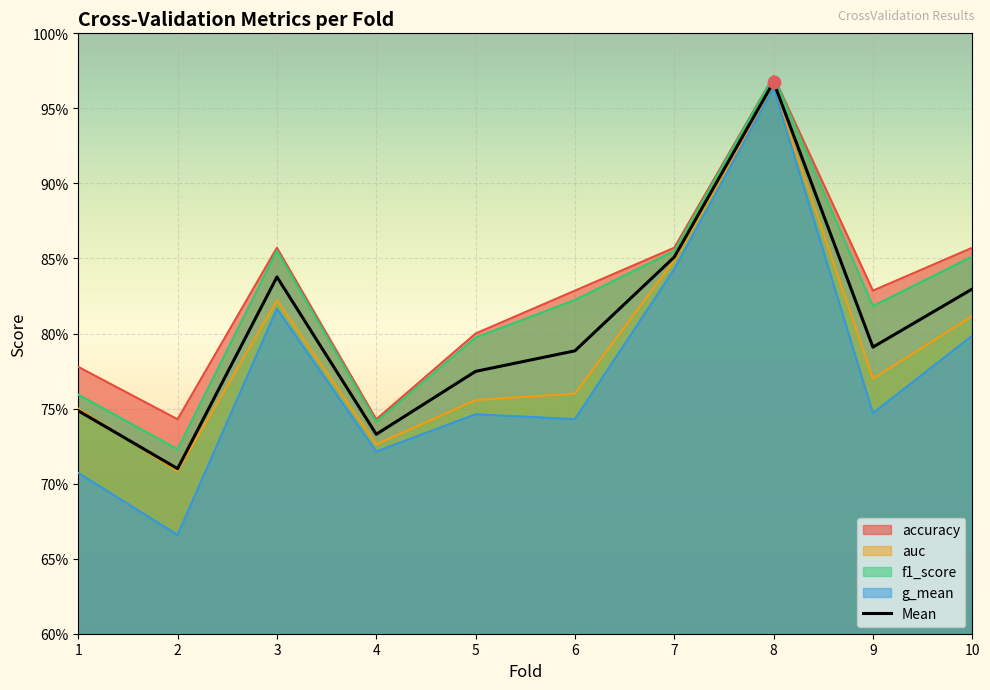

Between 2 and 9, which is larger?

9